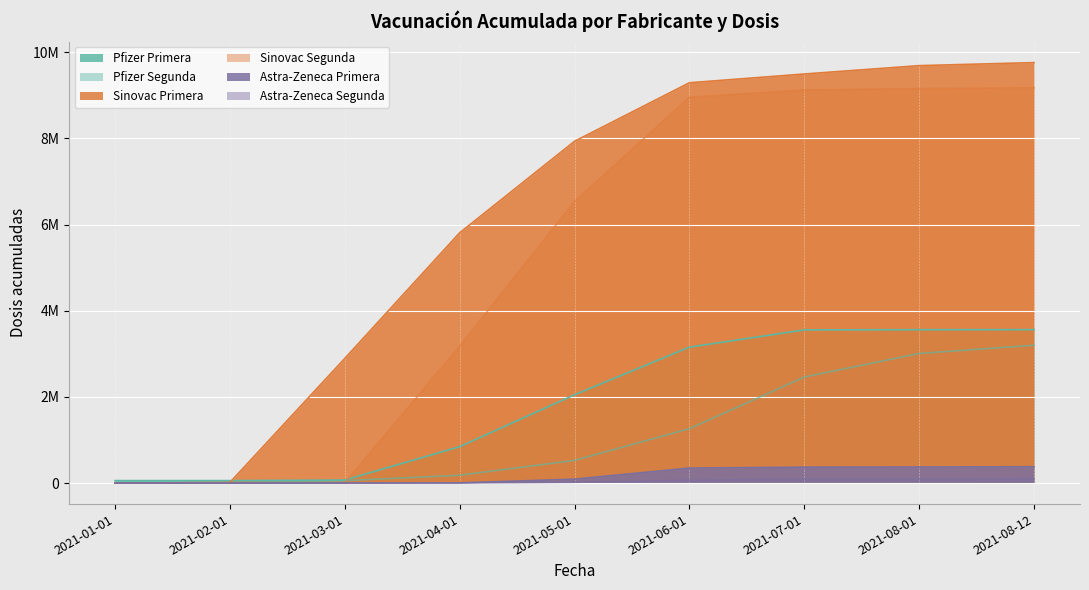

What is the label of the 8th point from the right?

2021-02-01